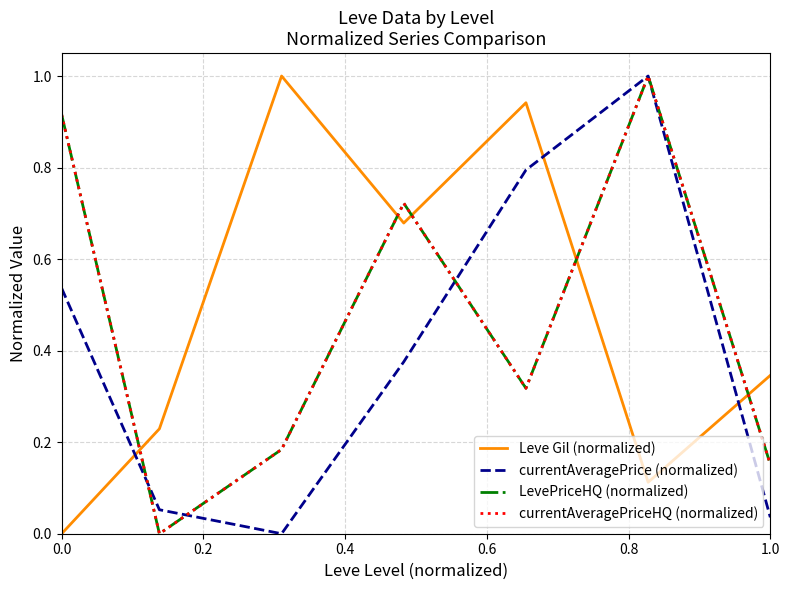

Does the chart display data point markers on the line(s)?

No